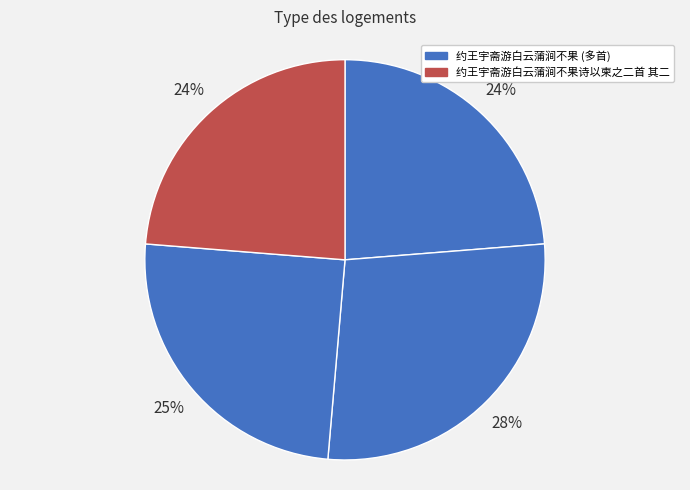

To the nearest percent, what is the average slice percentage?

25%